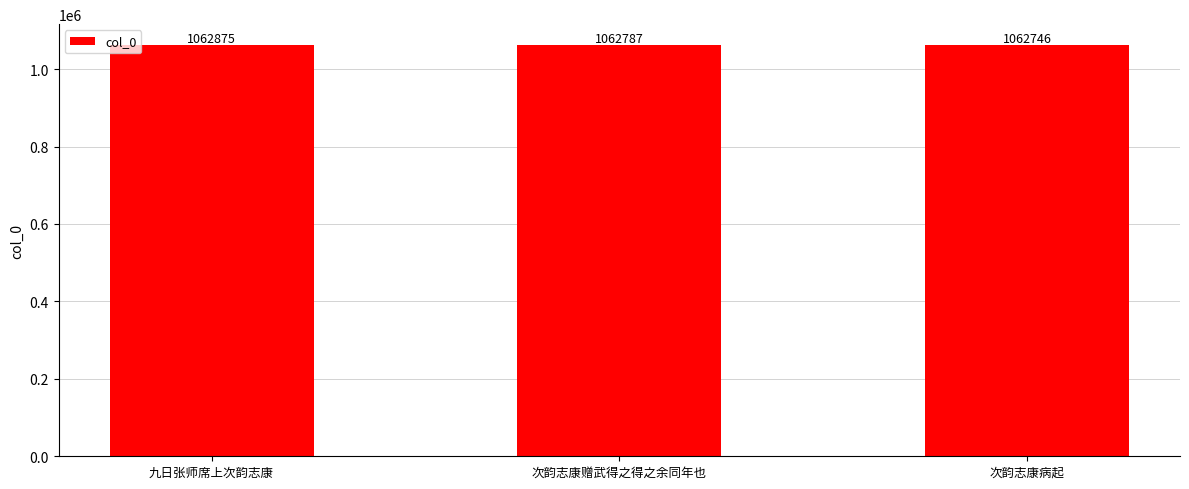

Reading right to left, list all the values displayed in this chart.

次韵志康病起=1062746	次韵志康赠武得之得之余同年也=1062787	九日张师席上次韵志康=1062875